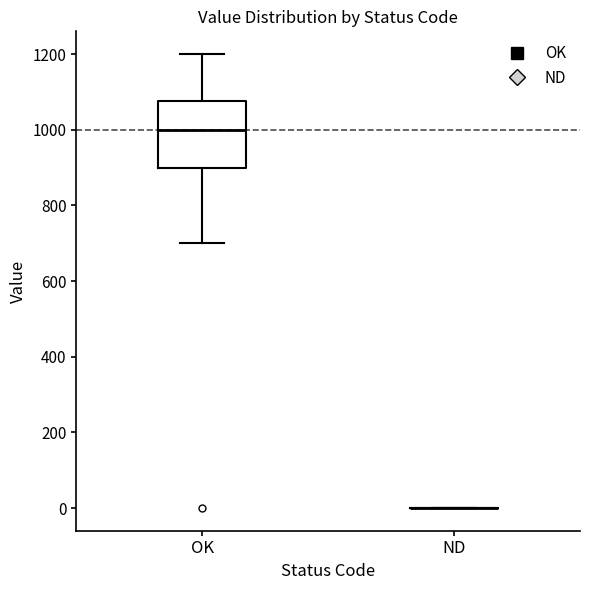

Which box is the tallest, from its lower edge to its upper edge?

OK